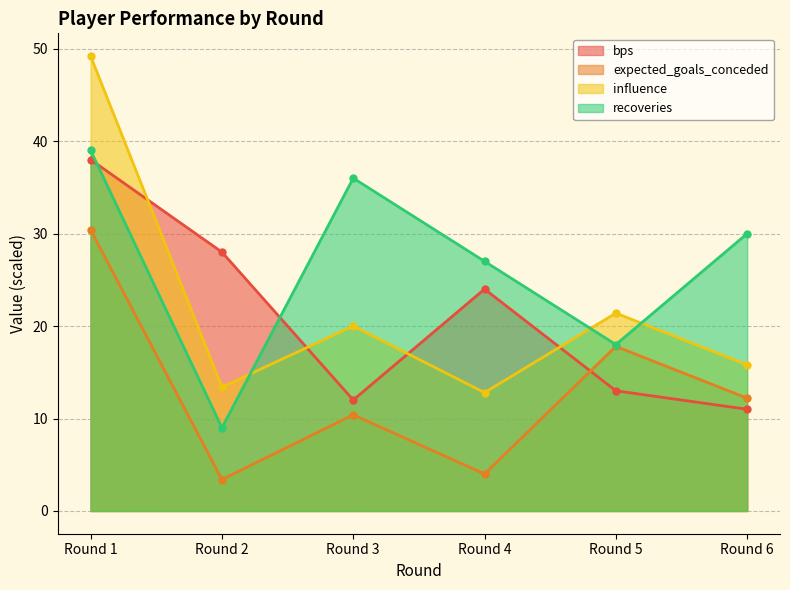

Does the chart have visible grid lines?

Yes